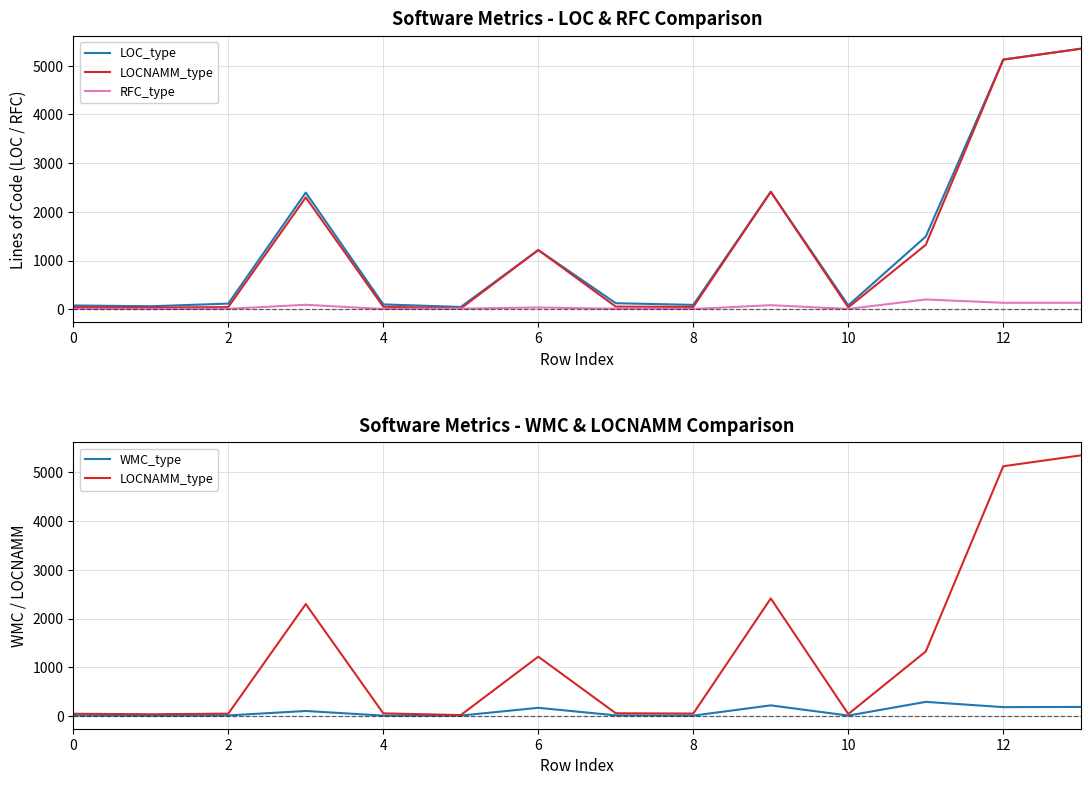

True or false: LOC_type and LOCNAMM_type cross at least once.

False